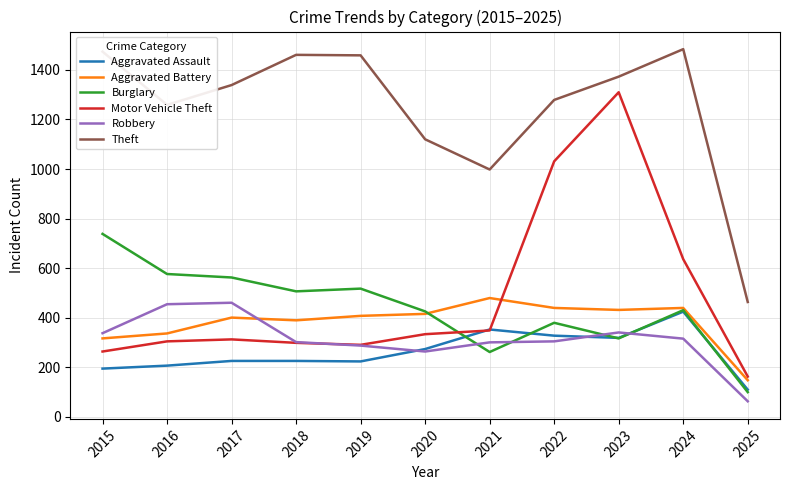

How many values in the Robbery series are below 304?

5